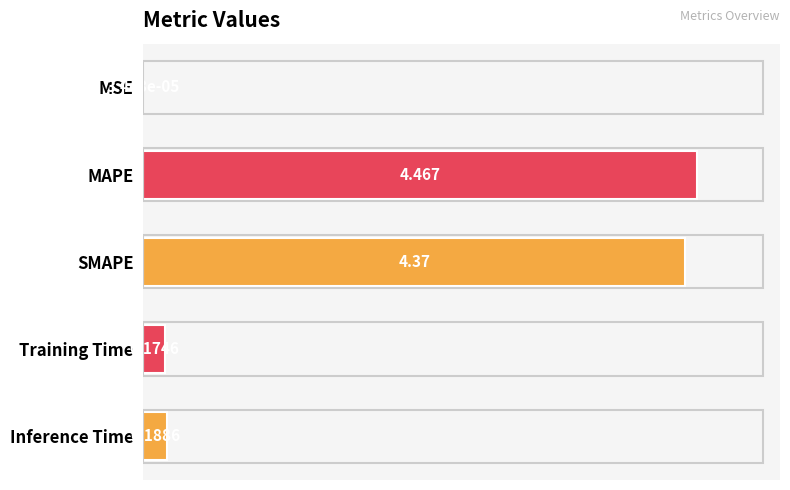

At which category does the chart reach its peak across all series?

MAPE